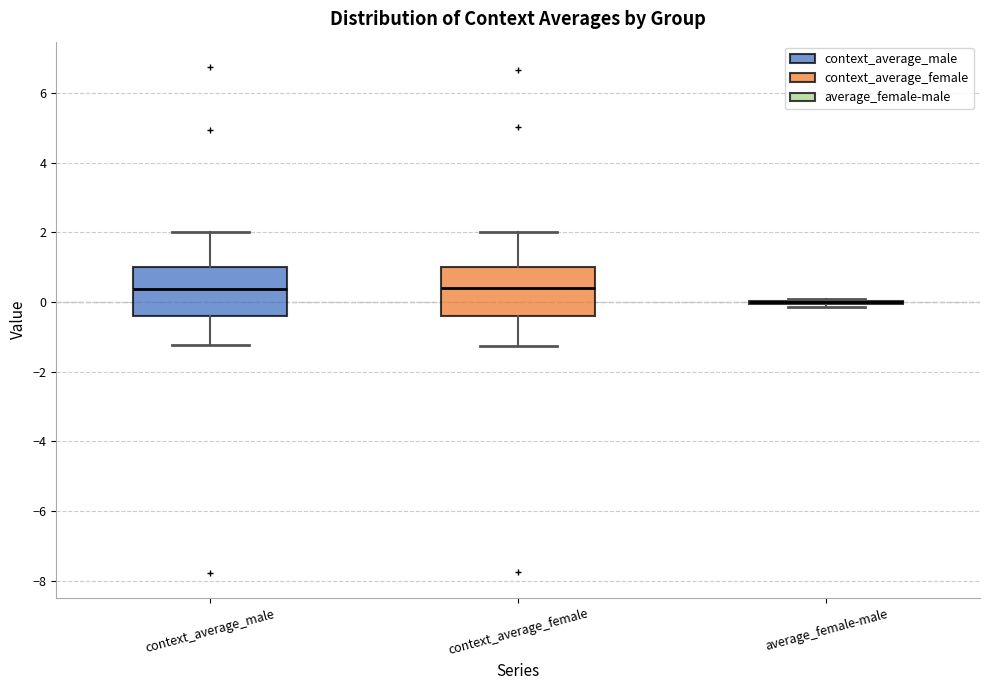

Reading left to right, read every box against the y-axis: the position of its median line, the range the box covers, and the ends of its whiskers. The values are not printed on the chart, so give them approximately, as read against the axis.

context_average_male: median 0.4, box -0.4 to 1.0, whiskers -1.2 to 2.0
context_average_female: median 0.4, box -0.4 to 1.0, whiskers -1.2 to 2.0
average_female-male: box collapsed to a line at 0.0, whiskers -0.2 to 0.0